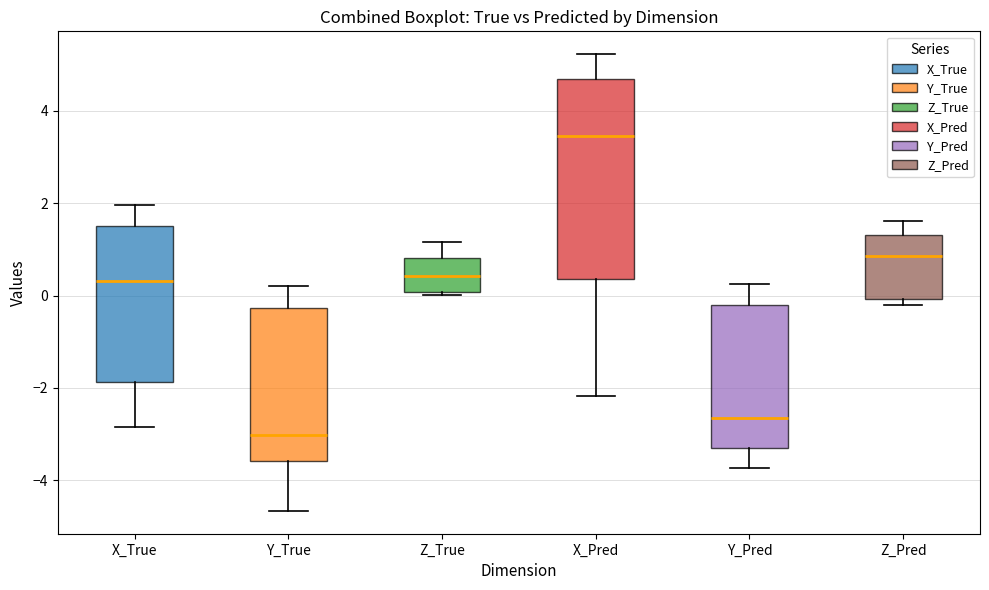

Which box's median line is the highest?

X_Pred